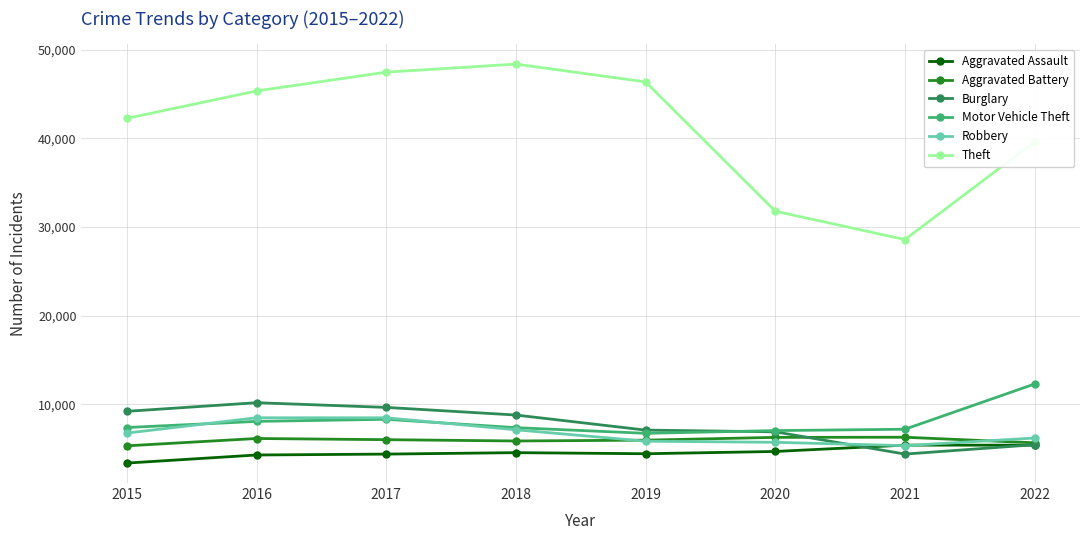

What is the value of the Aggravated Assault point at the 5th from the left?

4440